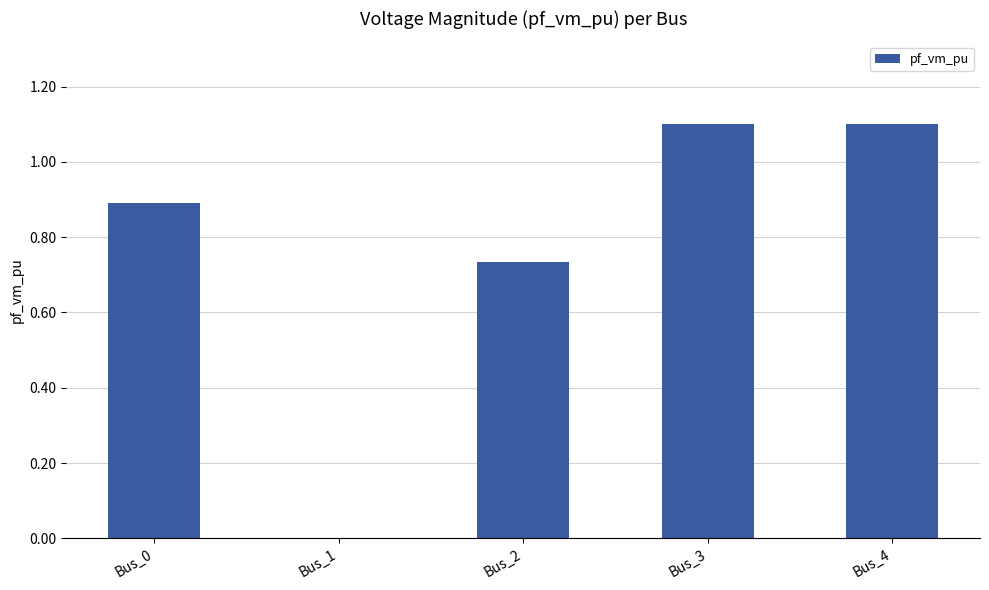

What is the change in value from Bus_0 to Bus_4?

+0.2